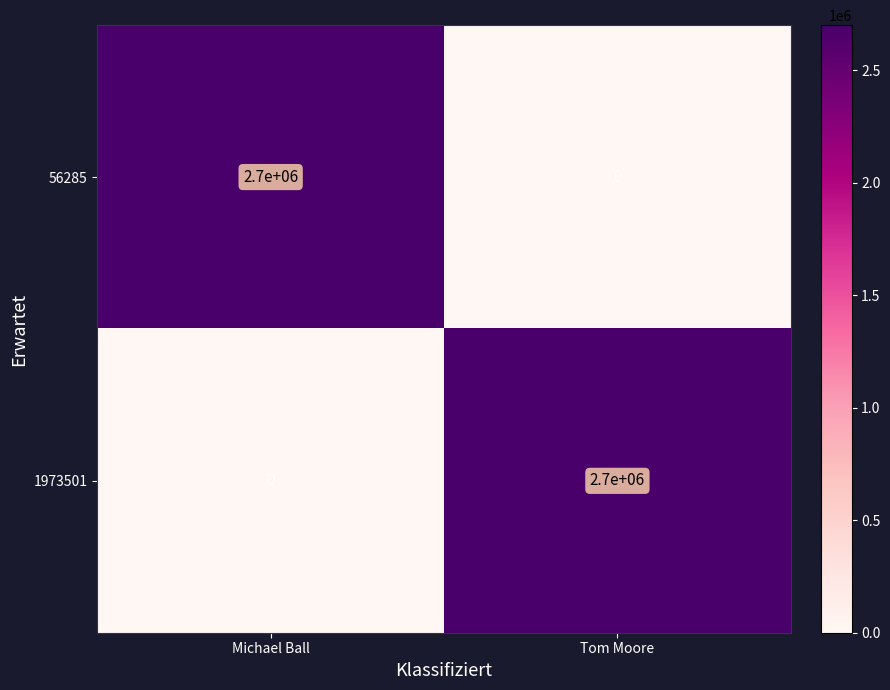

Reading left to right, what are all the values shown in this chart?

56285: Michael Ball=2700000	Tom Moore=0
1973501: Michael Ball=0	Tom Moore=2700000